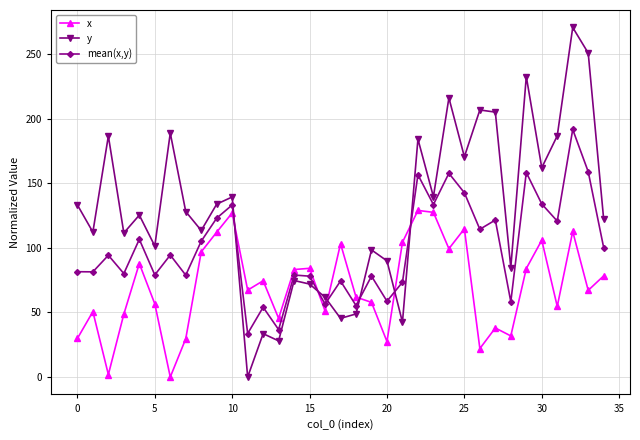

Rank the series by their average value, from highest to lowest.

y, mean(x,y), x